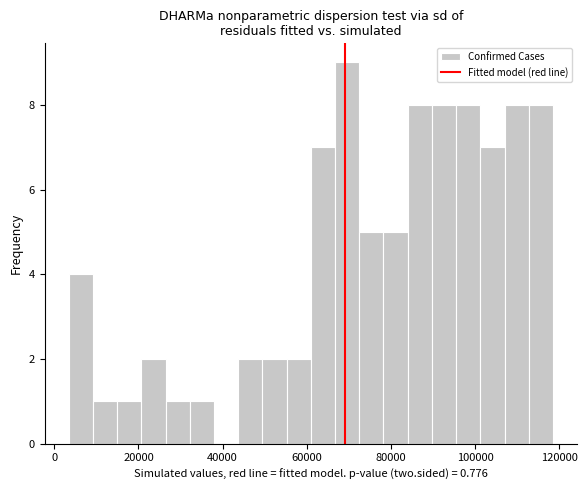

Read against the x-axis, roughly where is the centre of the tallest bar?

70000